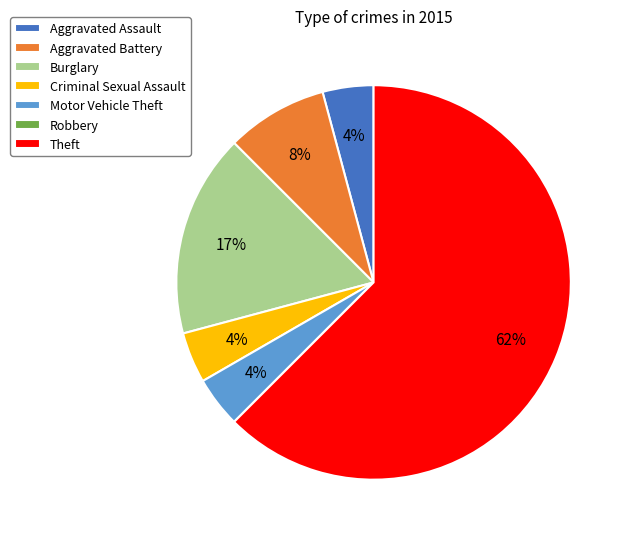

What is the largest slice in the pie chart?

Theft